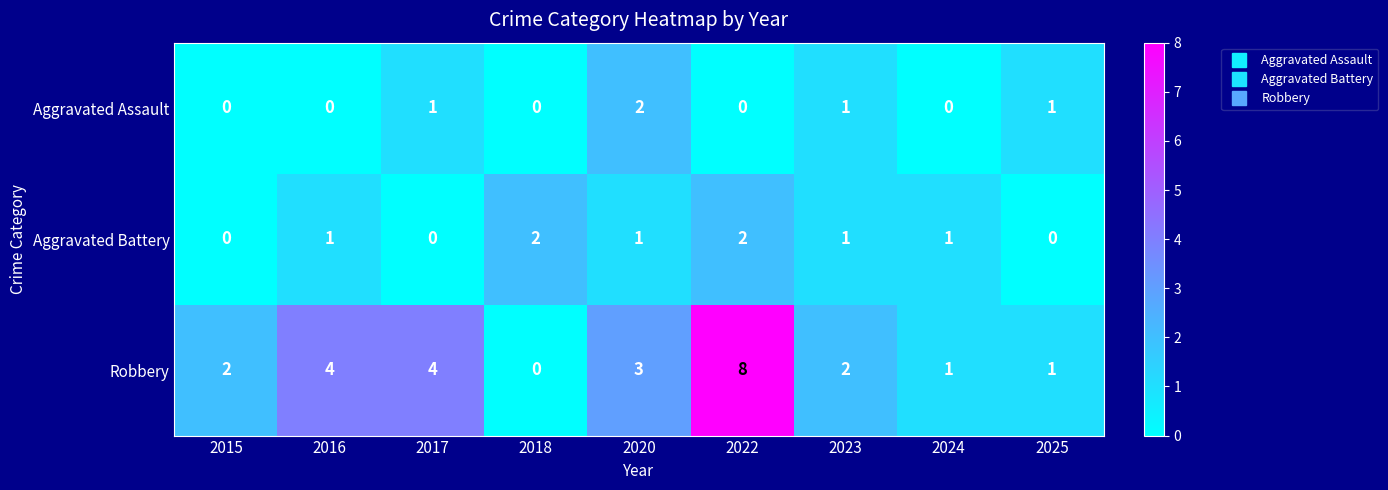

Which series has the largest total across all categories?

Robbery